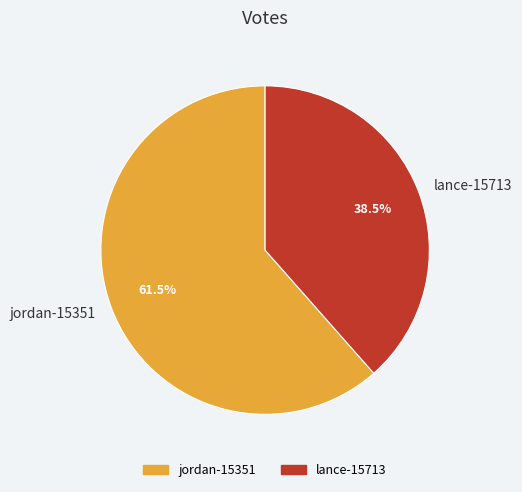

What is the smallest slice in the pie chart?

lance-15713